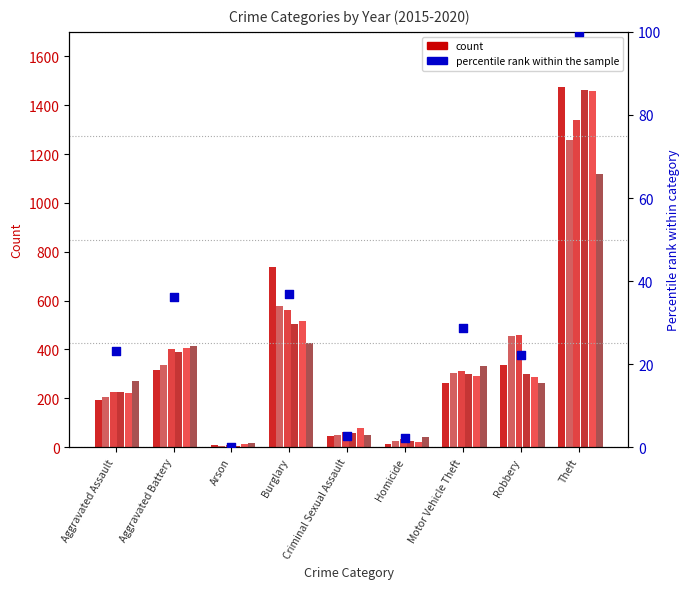

What is the change in value from Aggravated Battery to Arson?

-36.2